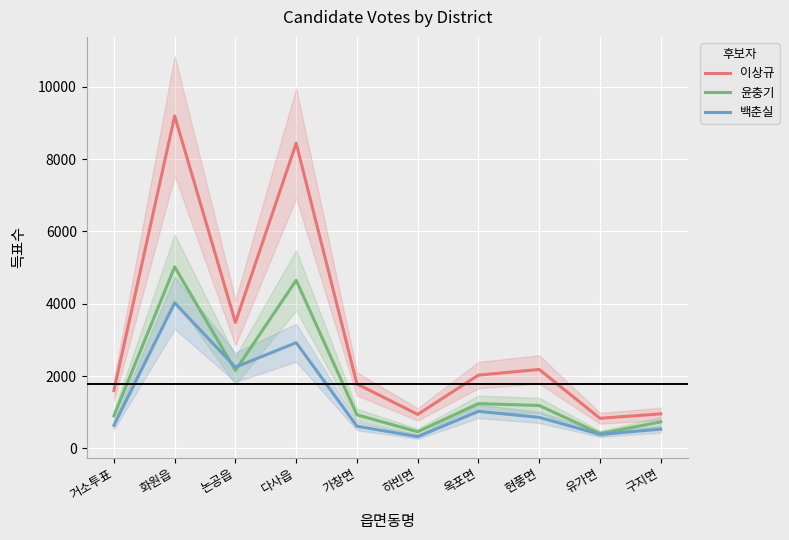

What is the sum of the 윤충기 values at 옥포면 and 가창면?

2165